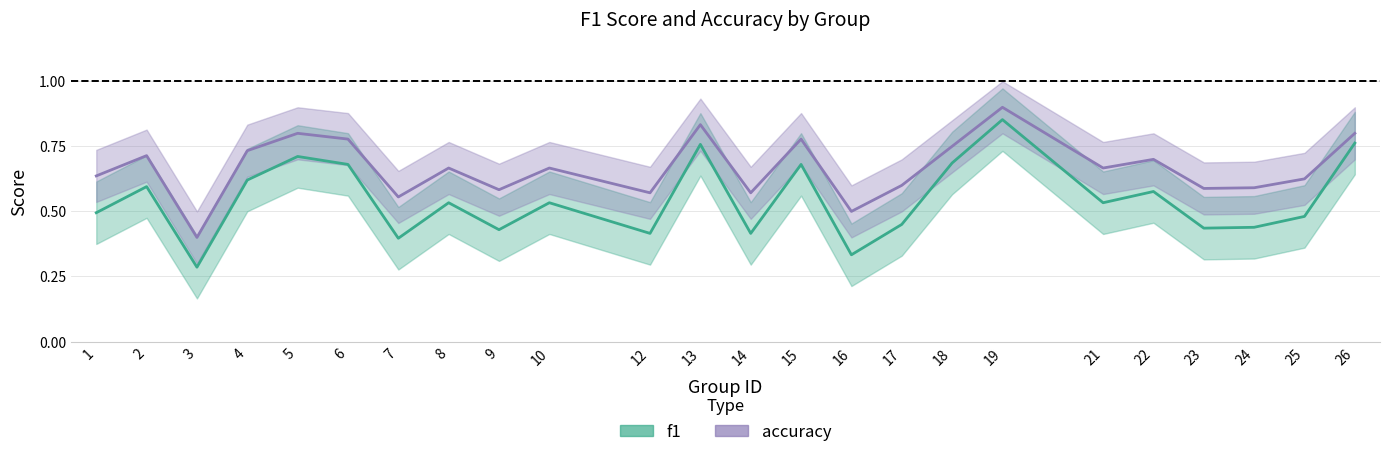

How many interior local peaks does the f1_line series have?

8